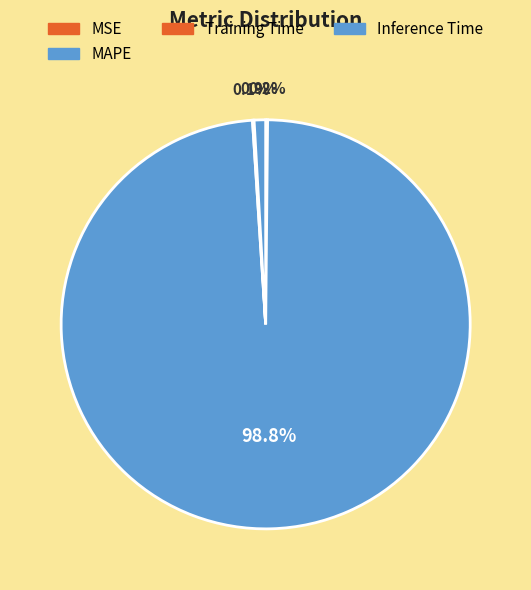

Count the number of slices in the pie.

5